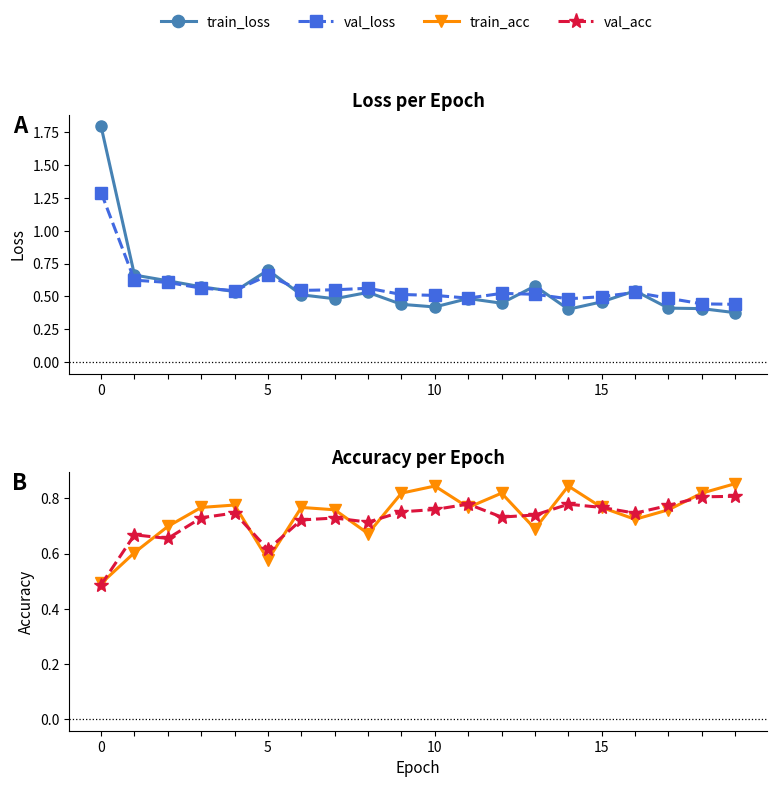

Is it true that val_acc equals 0.5 at 0?

True